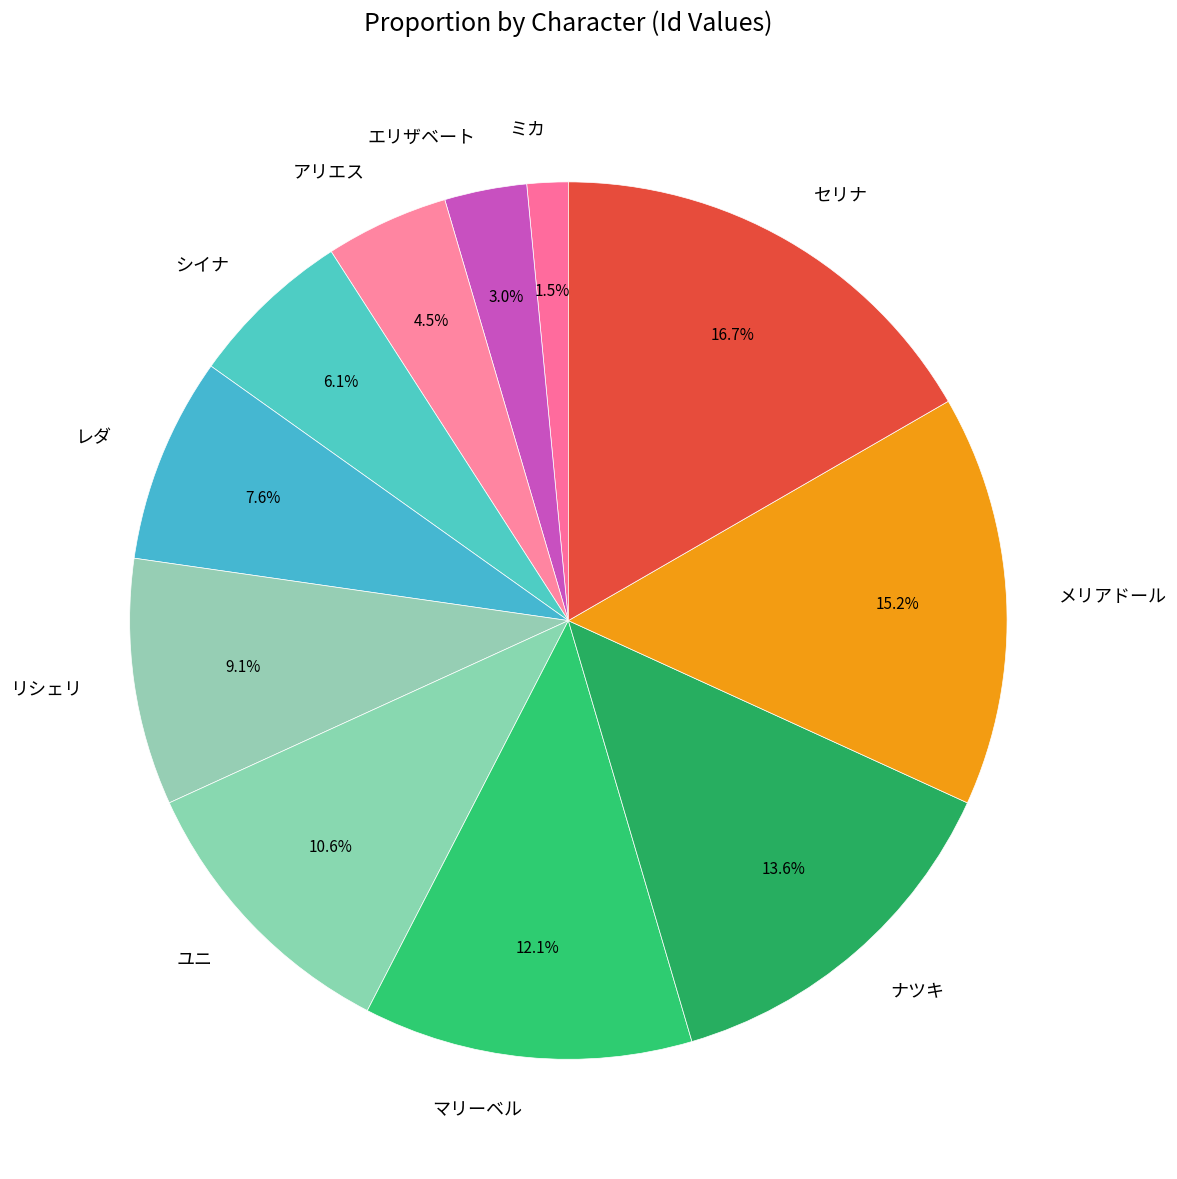

To the nearest percent, what is the difference between the largest and smallest slice percentages?

15%